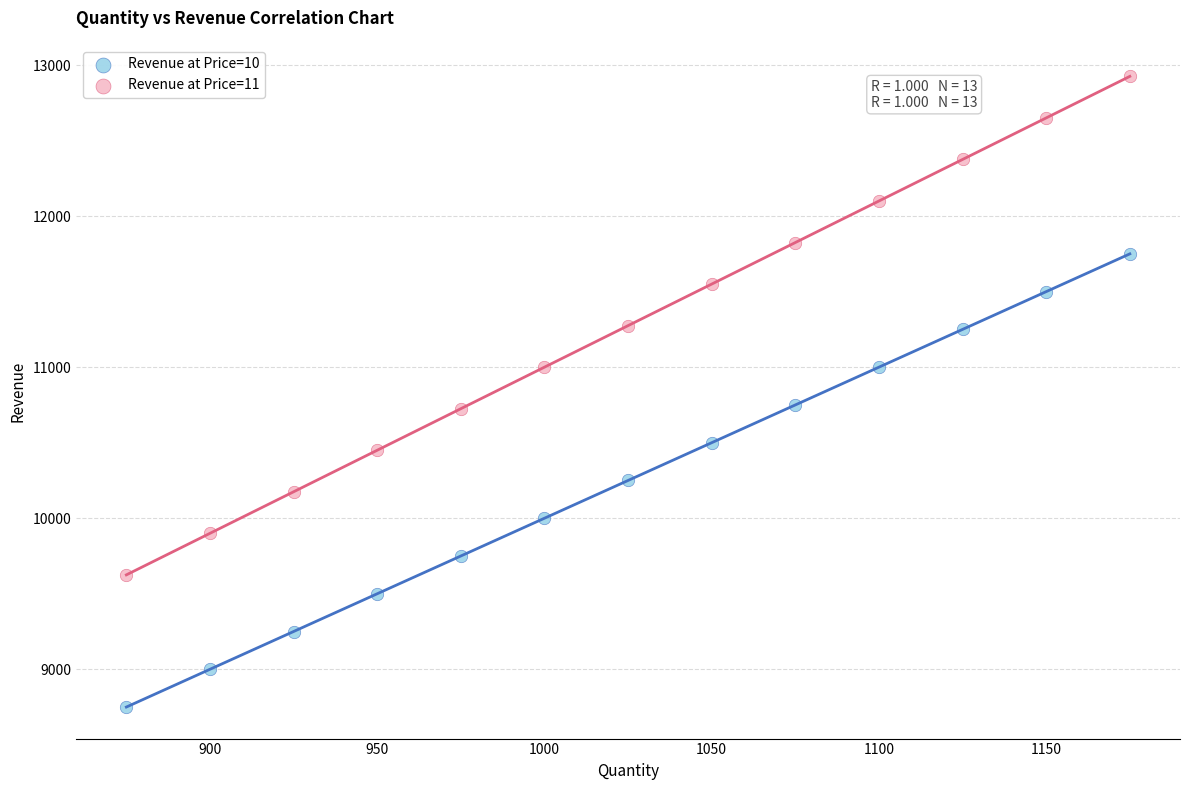

Which series reaches the minimum Y coordinate?

Revenue at Price=10